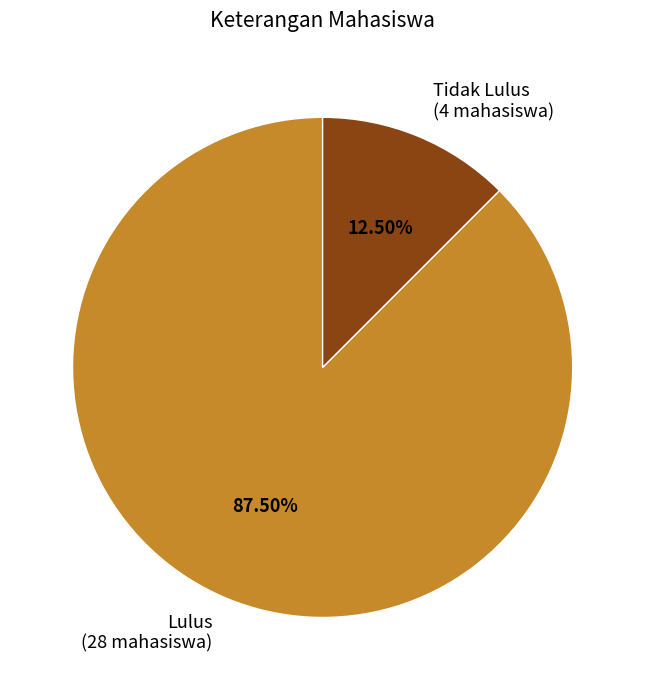

Does any single category account for the majority?

Yes